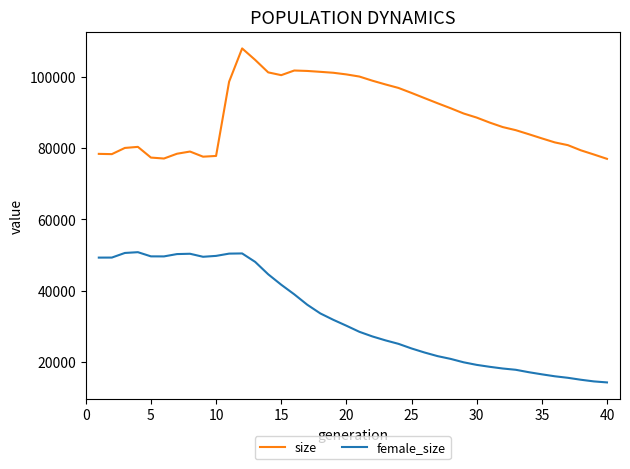

What is the maximum value shown in the chart?

108095